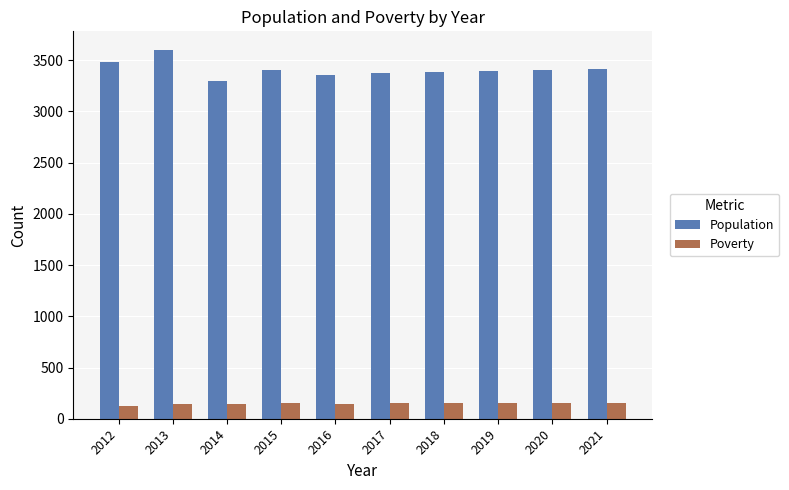

What is the minimum value for Population?

3295